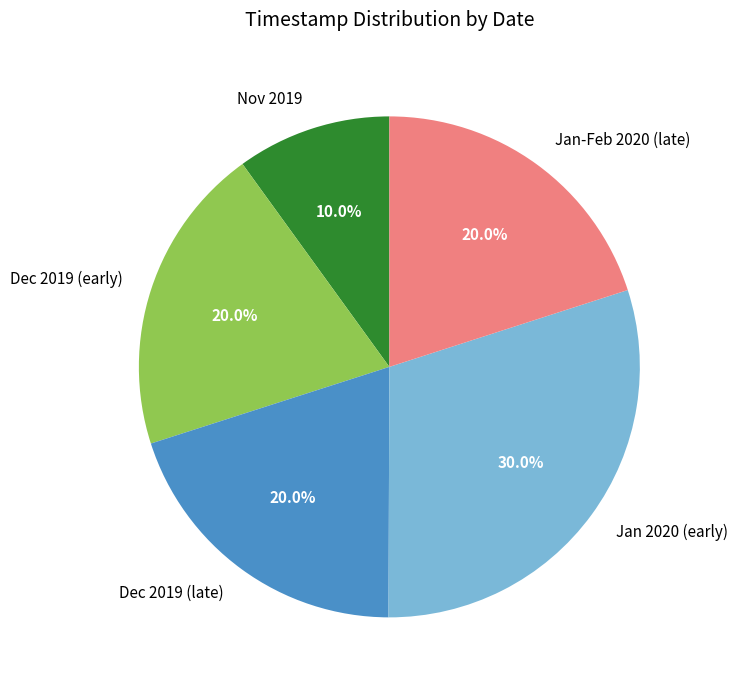

Which slice is the largest?

Jan 2020 (early)